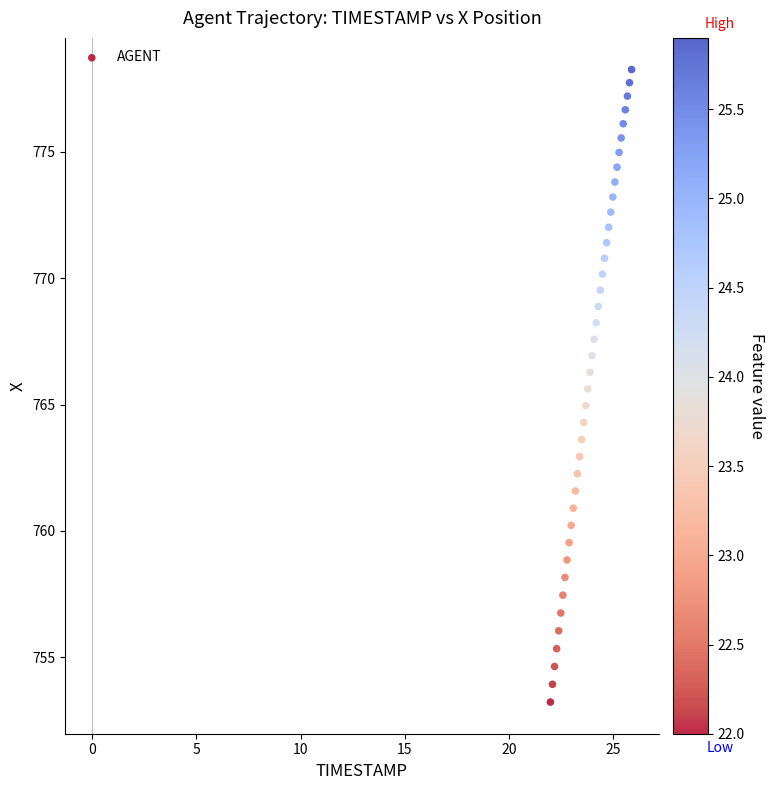

What is the range of X values (max minus min)?

3.9